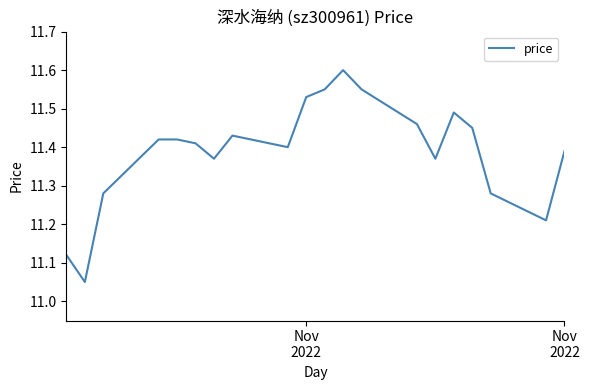

Where is the data nearest to the value 11?

Nov
2022